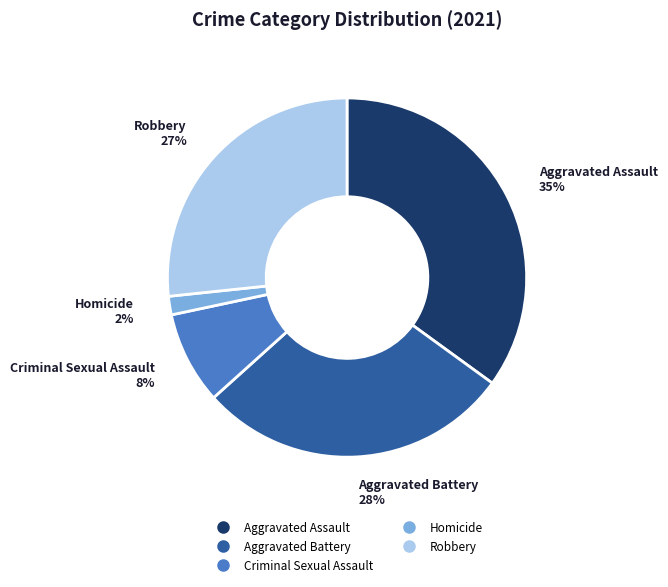

Which slice is the smallest?

Homicide